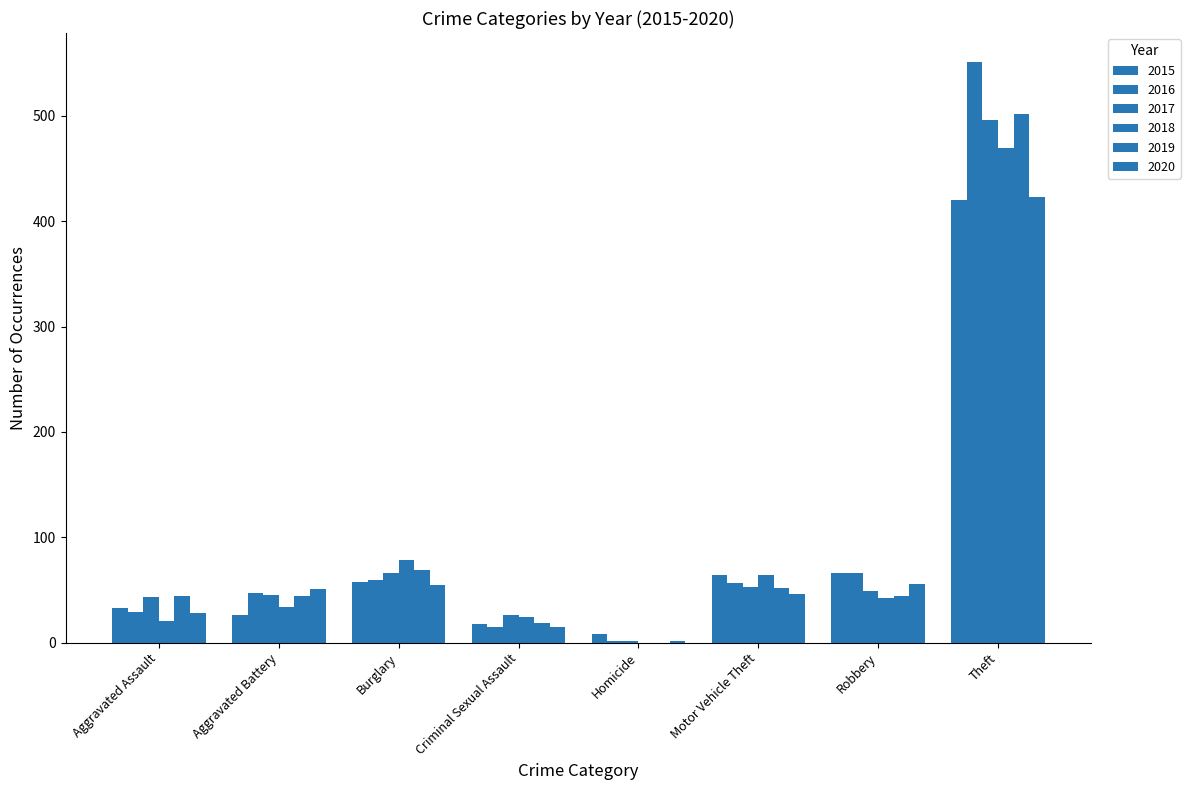

How many distinct data groups are displayed?

6